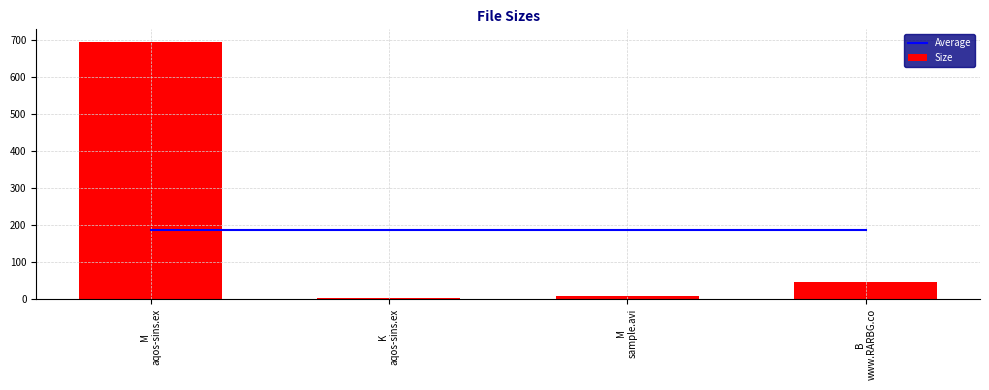

What is the maximum value for Average?

187.4